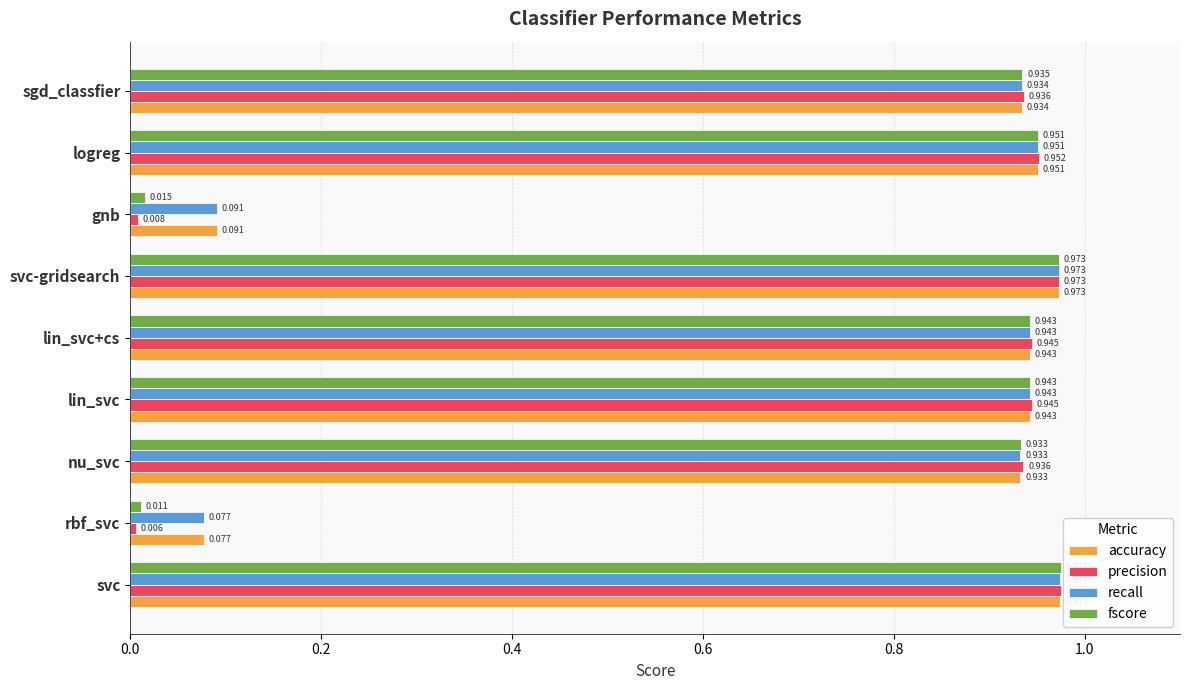

At which category is the sum across all series the highest?

svc